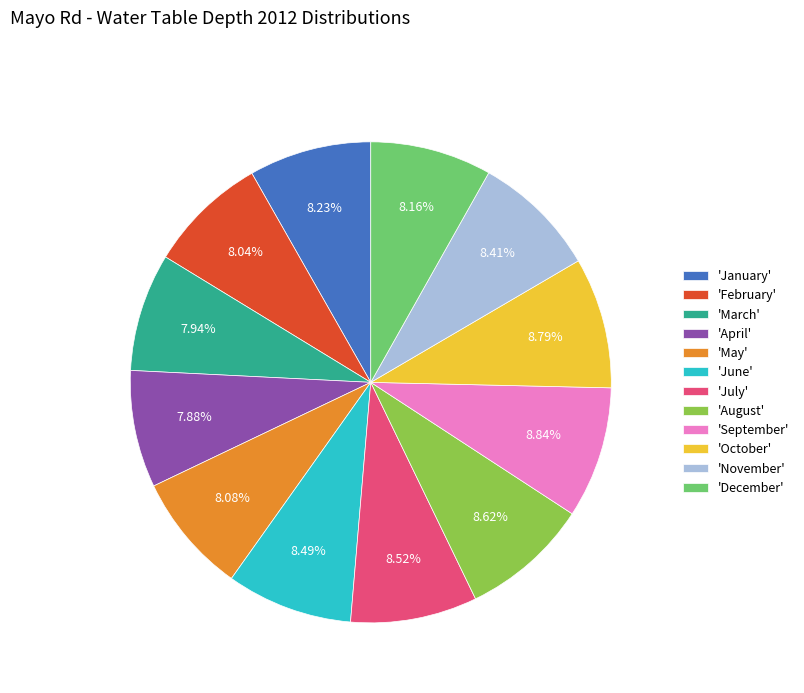

Does 'September' account for over 50% of the chart?

No